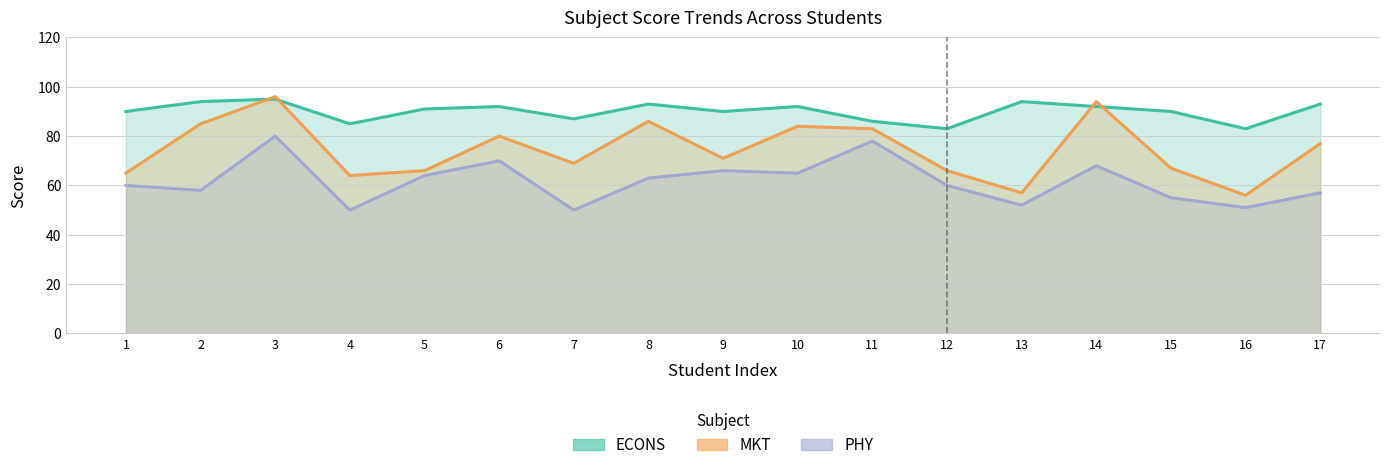

Which has a higher value, 15 or 14?

14